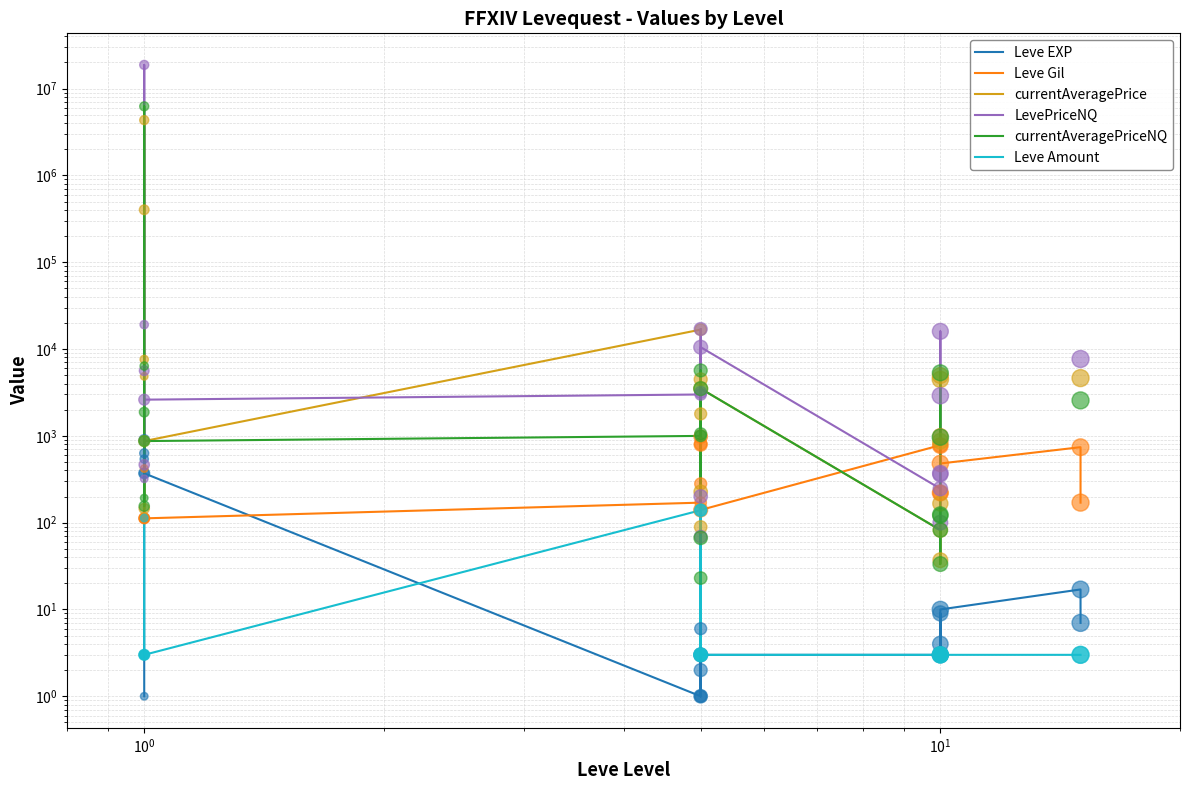

At how many categories does at least one series exceed 7087365?

1